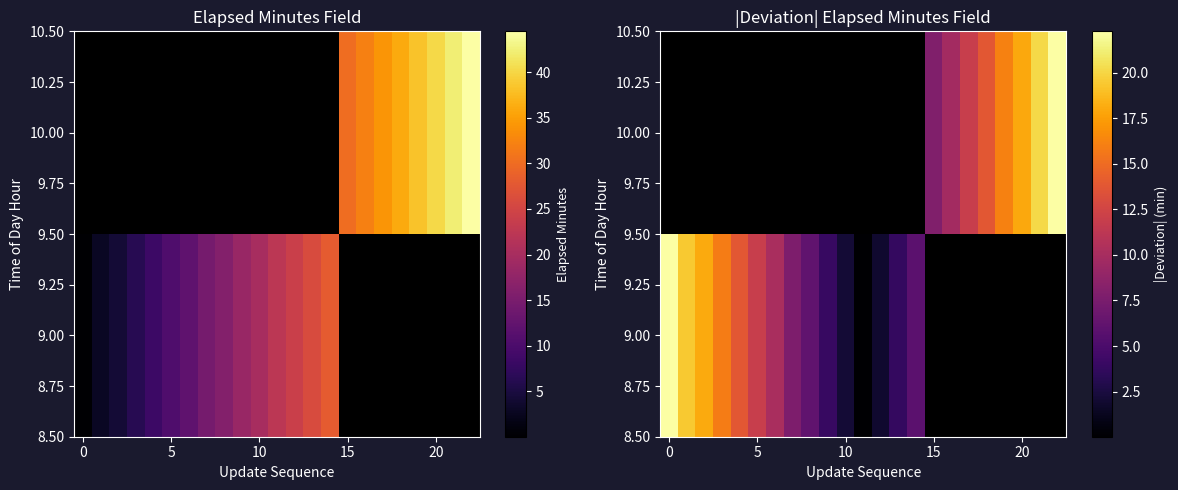

How many values in the row_0 series exceed 15?

4